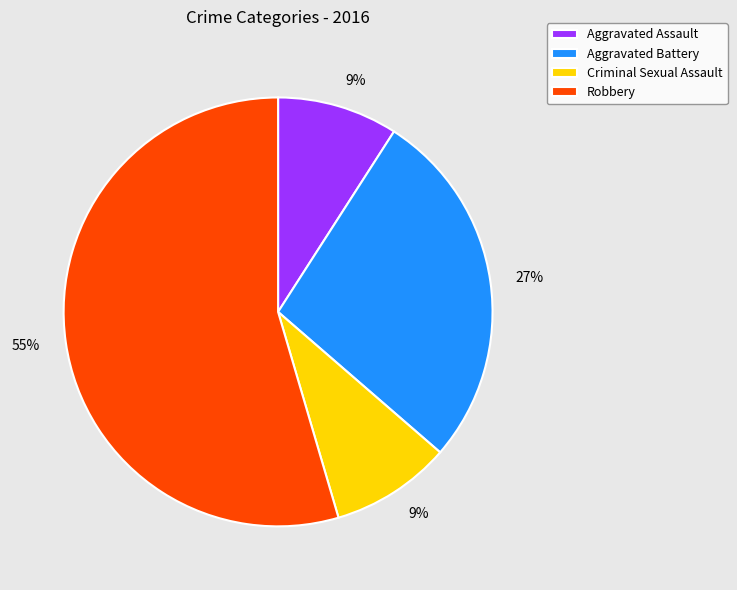

To the nearest percent, what portion does Aggravated Battery represent?

27%